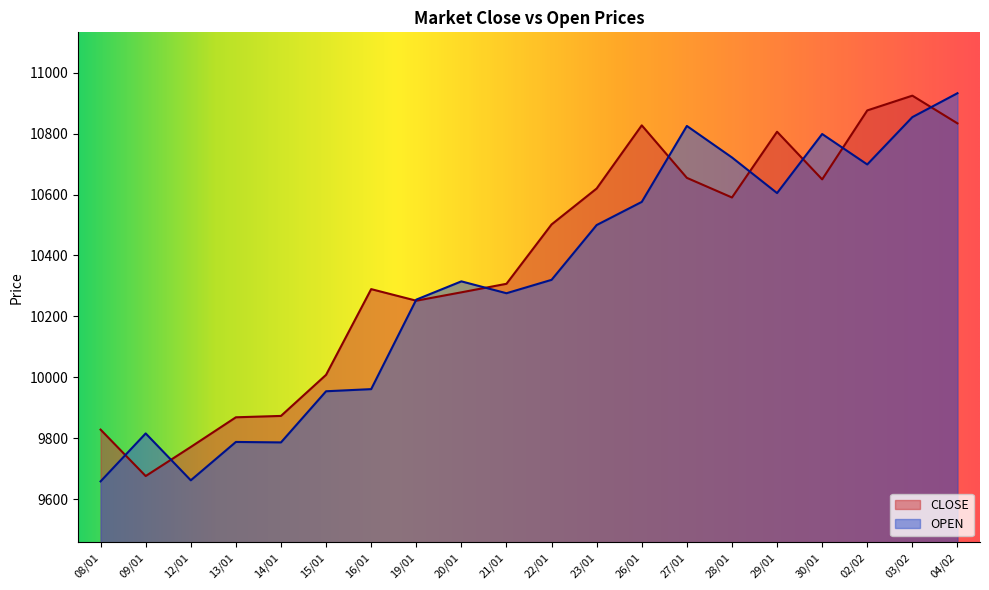

Reading right to left, transcribe all the data shown in this chart.

CLOSE: 04/02=10834.0	03/02=10925.0	02/02=10876.5	30/01=10650.0	29/01=10806.5	28/01=10590.5	27/01=10655.0	26/01=10827.5	23/01=10620.0	22/01=10502.0	21/01=10307.0	20/01=10279.0	19/01=10251.5	16/01=10289.5	15/01=10008.0	14/01=9873.0	13/01=9868.5	12/01=9771.0	09/01=9675.5	08/01=9828.0
OPEN: 04/02=10933.0	03/02=10854.5	02/02=10699.0	30/01=10799.0	29/01=10605.0	28/01=10722.0	27/01=10825.5	26/01=10576.0	23/01=10500.0	22/01=10320.0	21/01=10276.0	20/01=10315.0	19/01=10255.0	16/01=9961.0	15/01=9954.0	14/01=9786.0	13/01=9787.5	12/01=9661.5	09/01=9815.5	08/01=9658.0